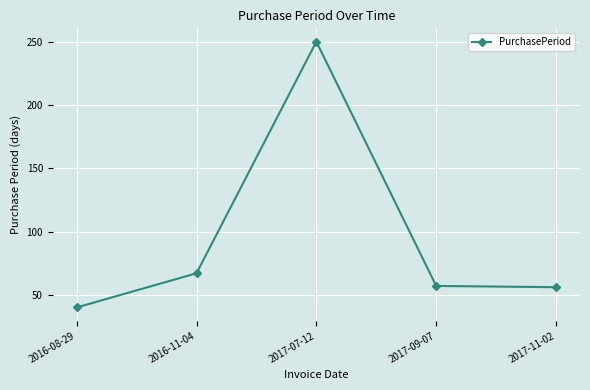

What is the ratio of the value at 2017-11-02 to the value at 2016-11-04?

0.8